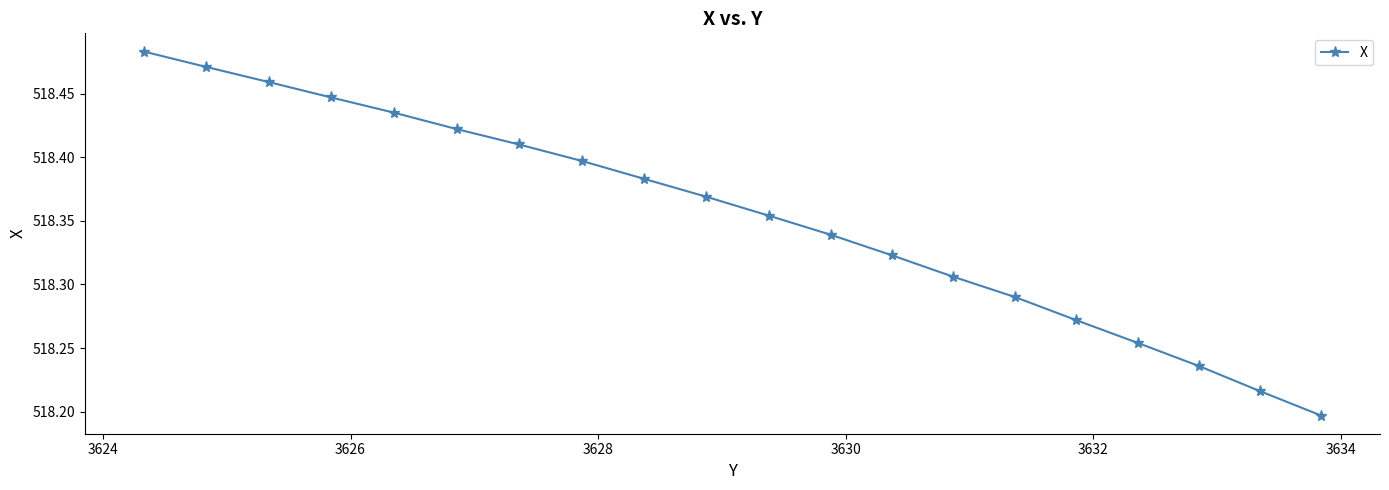

How many lines are shown in the chart?

1